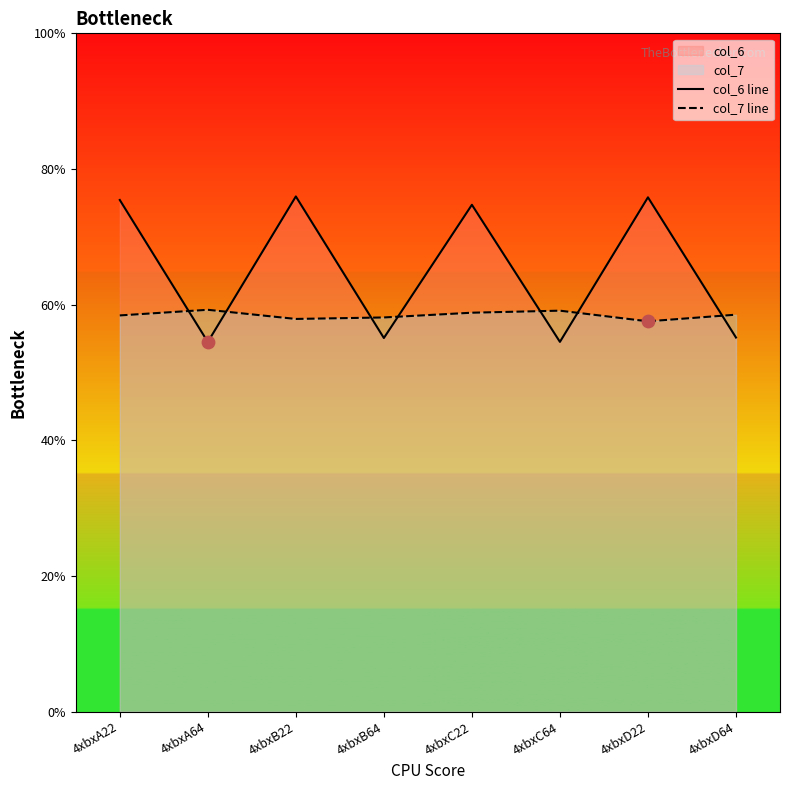

At how many categories does at least one series exceed 5?

8